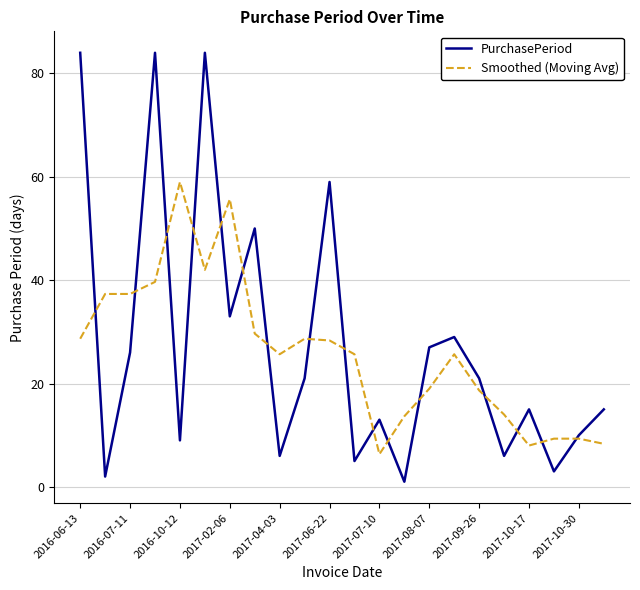

What are all the series names shown in the legend?

PurchasePeriod, Smoothed (Moving Avg)